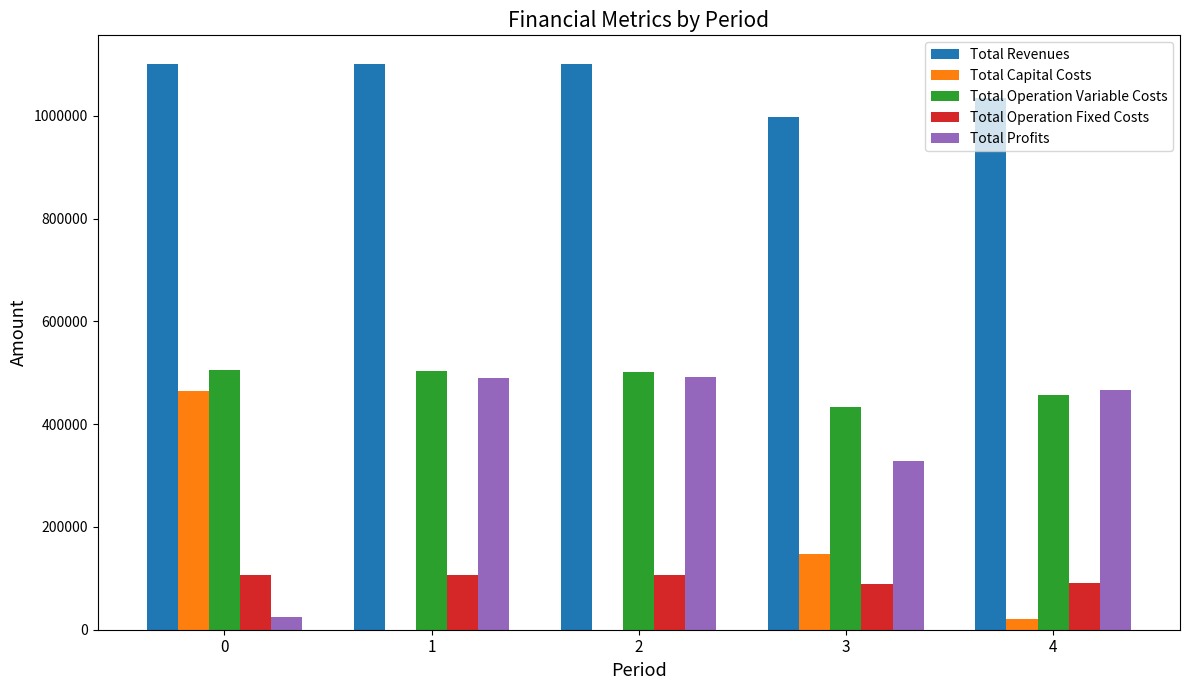

What is the sum of all Total Revenues values?

5337127.5